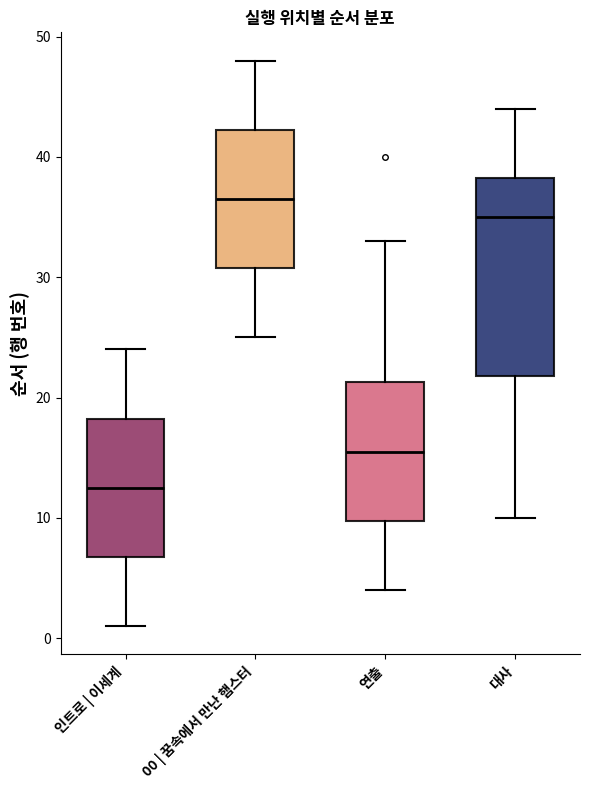

Which box has the highest median line?

00 | 꿈속에서 만난 햄스터